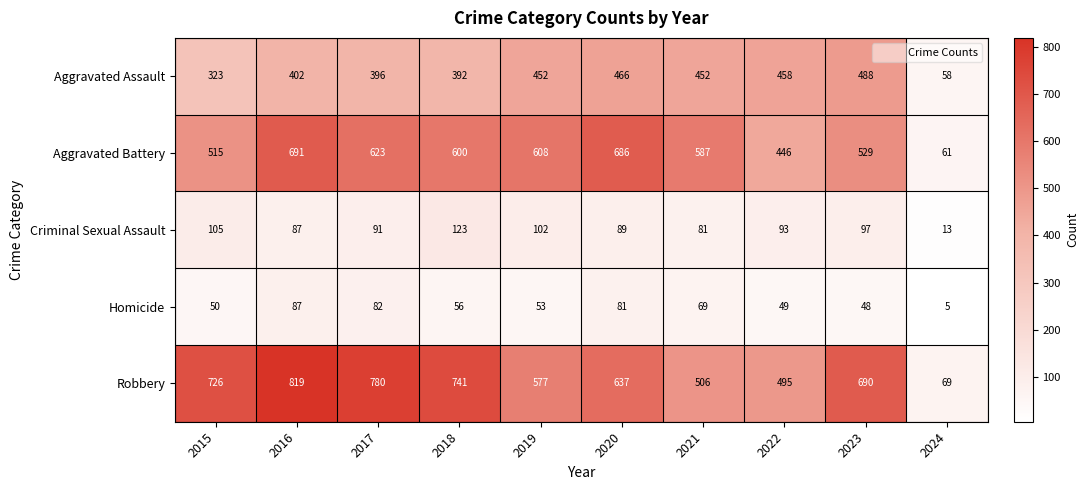

The Robbery series shows 726 at 2015. True or false?

True